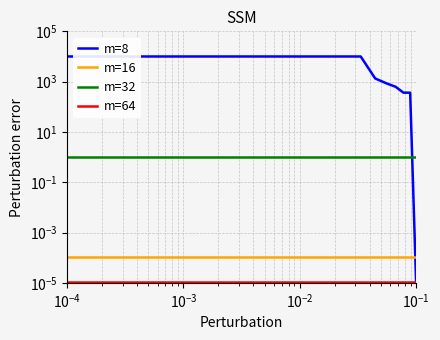

What is the sum of all m=32 values?

10.0